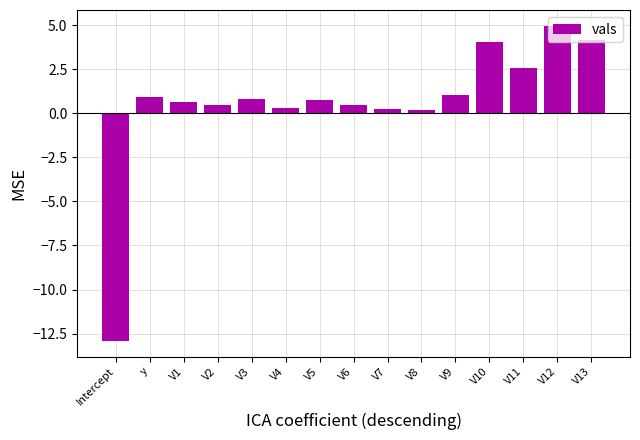

How many distinct data groups are displayed?

1